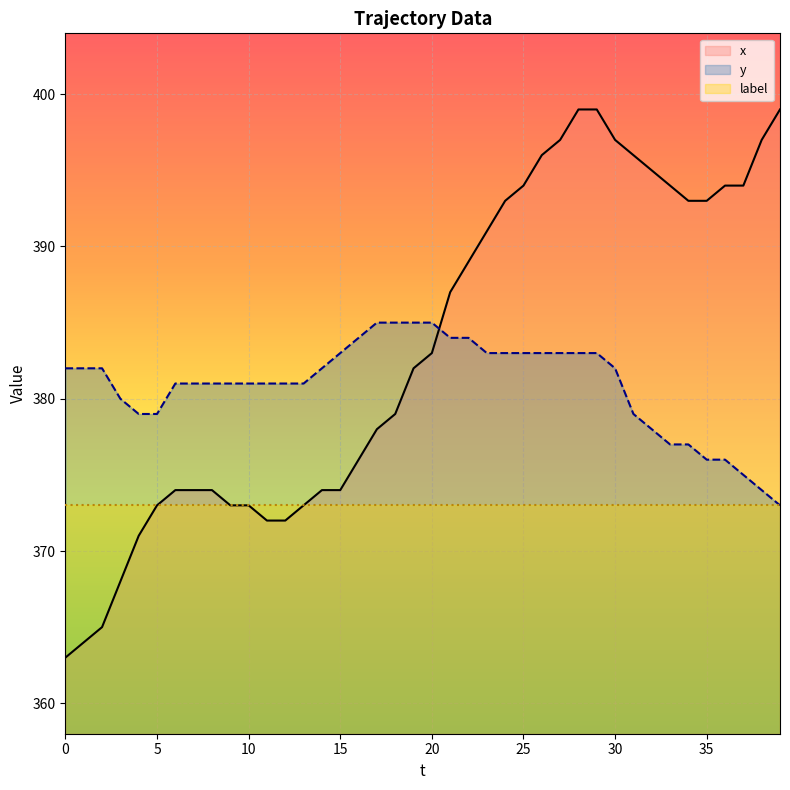

Does the chart display data point markers on the line(s)?

No